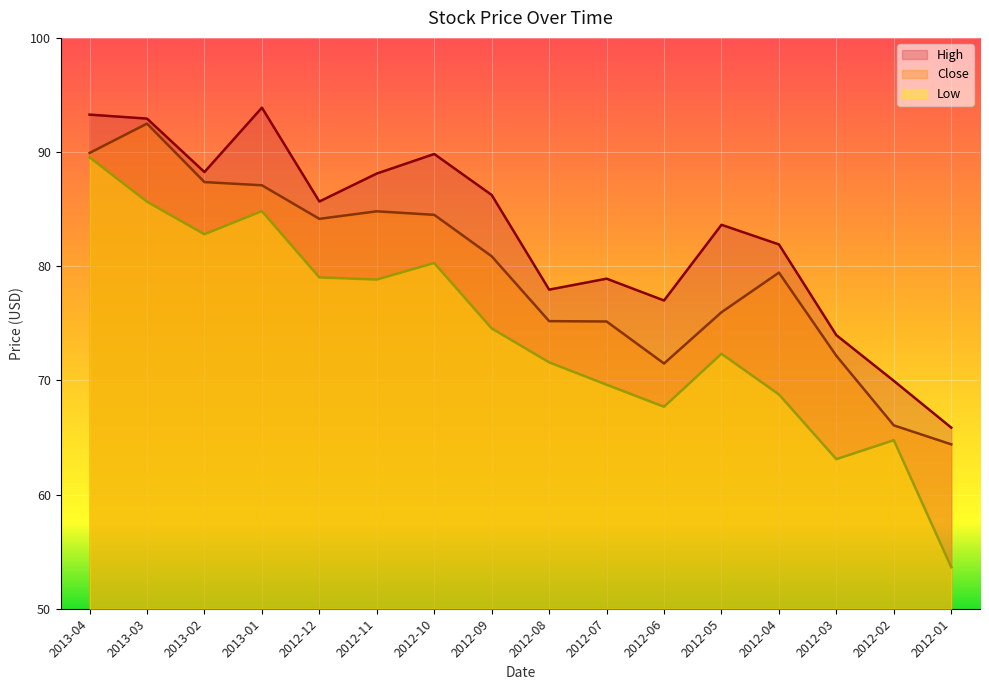

What is the label of the 2nd point from the left?

2013-03